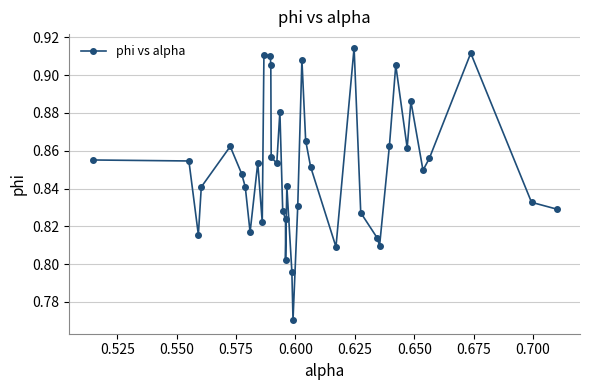

What is the sum of all values?

34.0